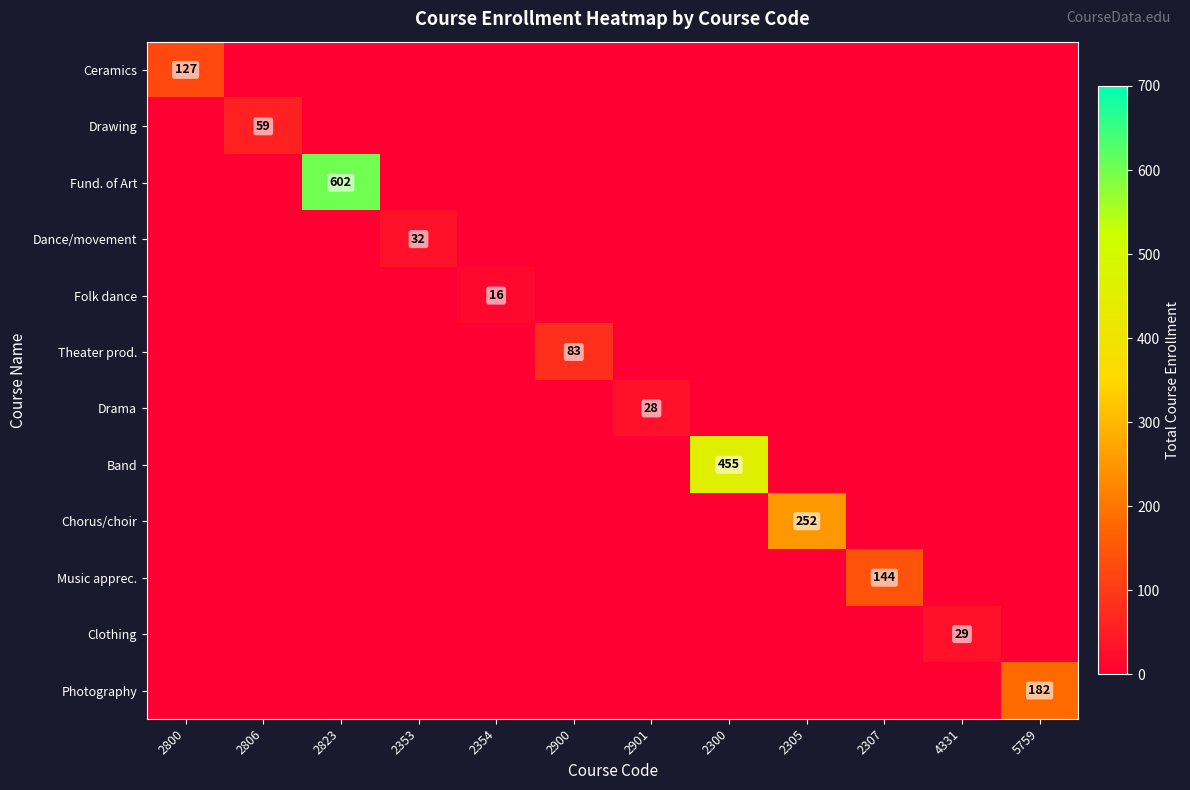

Count the number of categories in the chart.

12